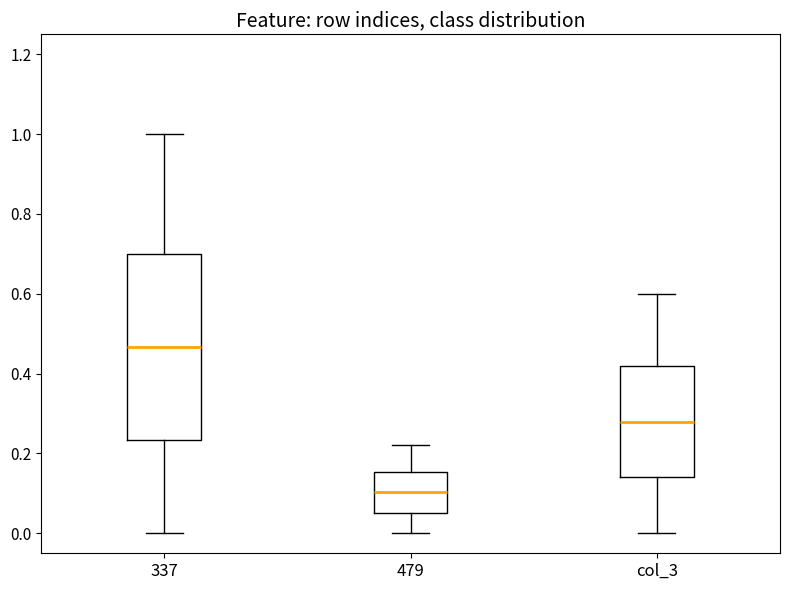

Which box's median line is the lowest?

479